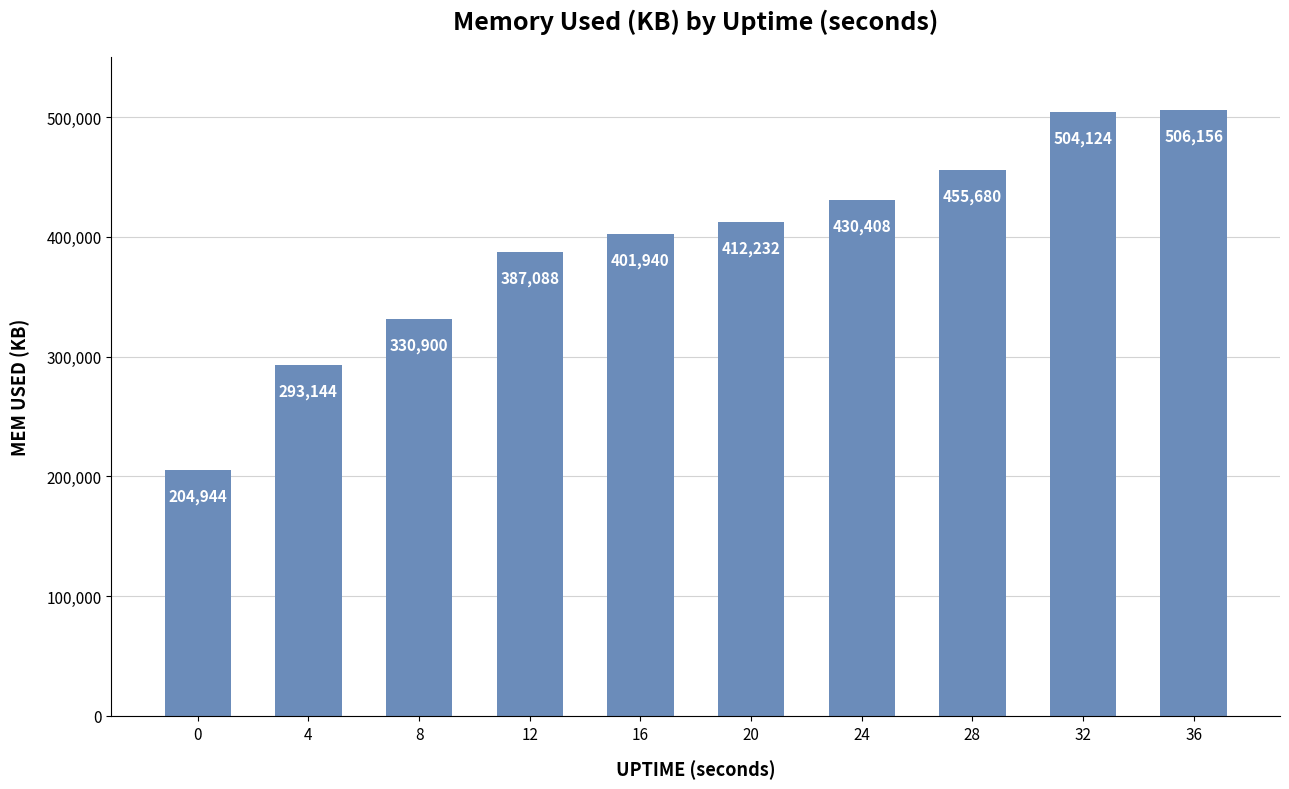

What is the value of the 3rd bar from the left?

330900